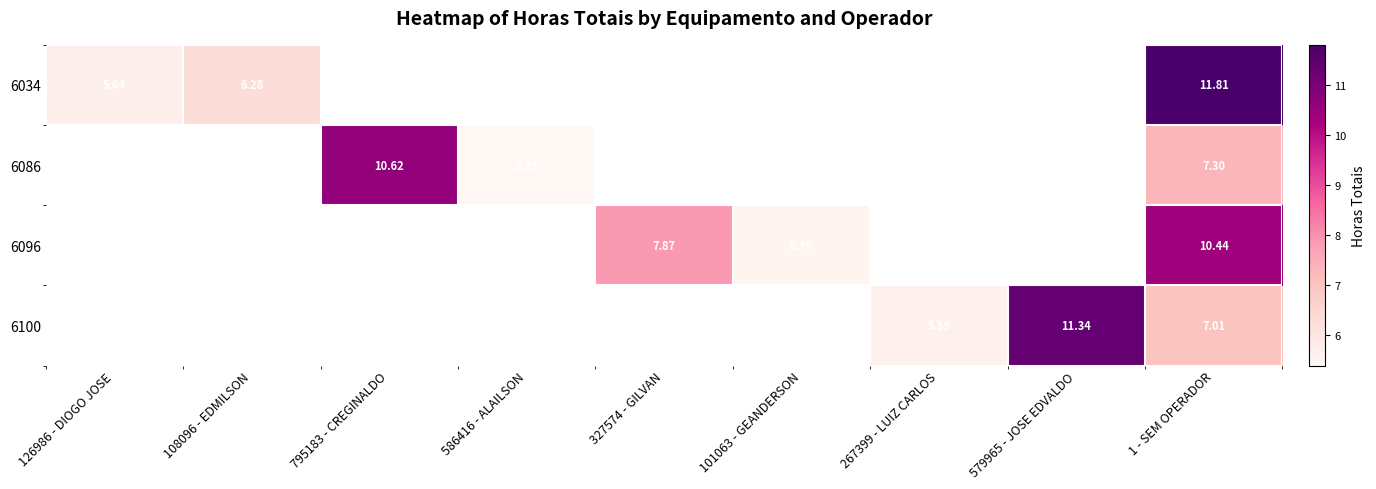

How many positive values does the 6034 series have?

3